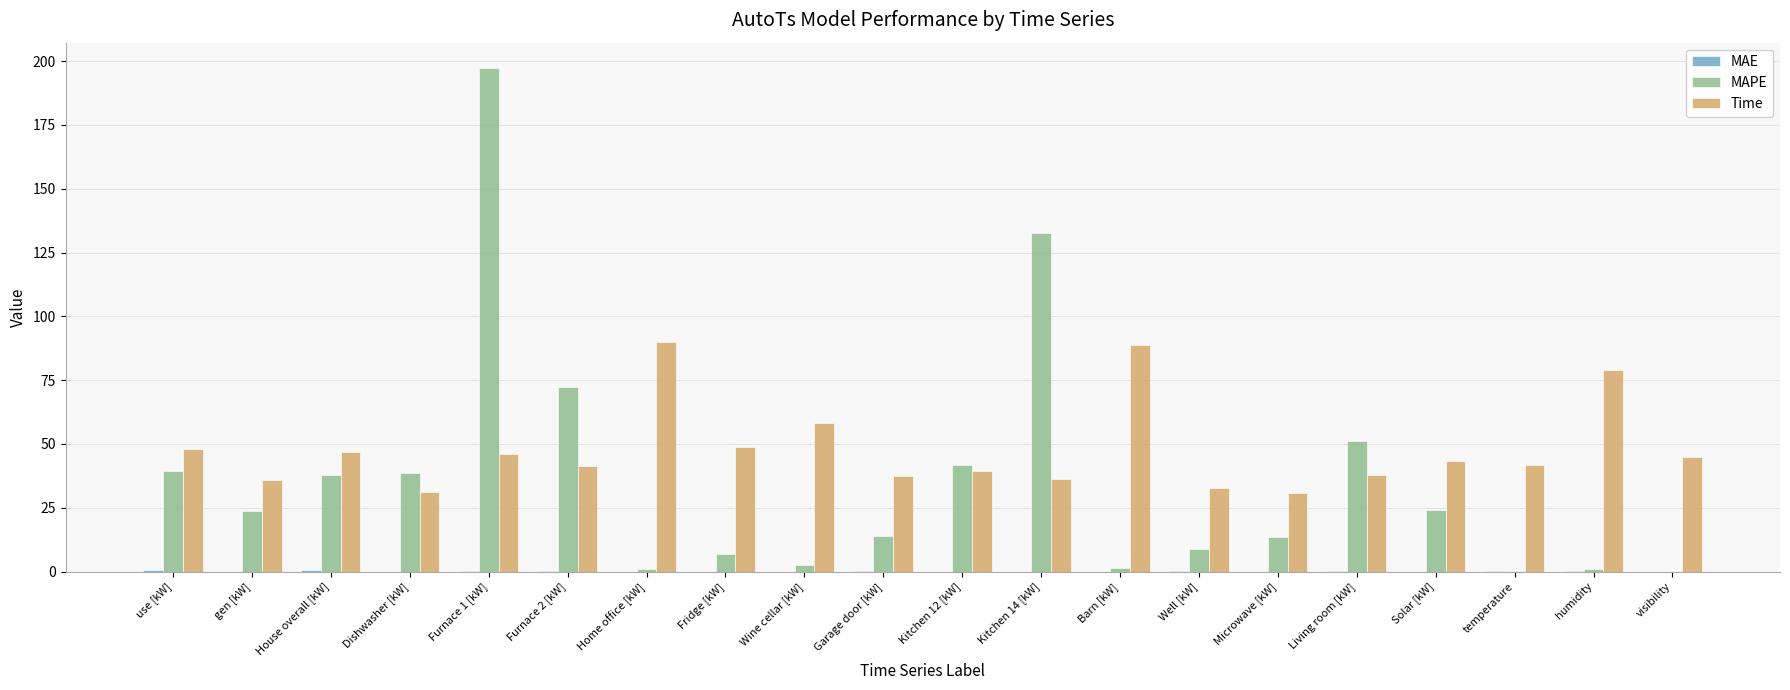

At which category is the sum across all series the highest?

Furnace 1 [kW]